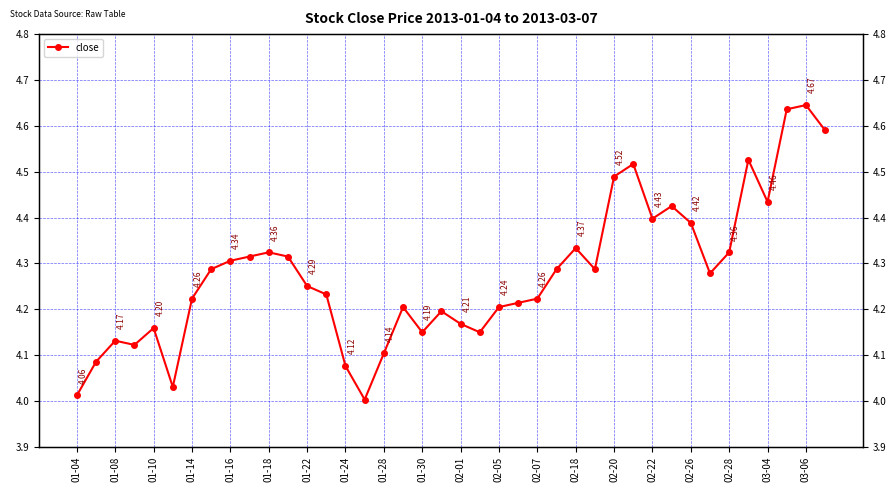

What is the sum of all values?

172.5